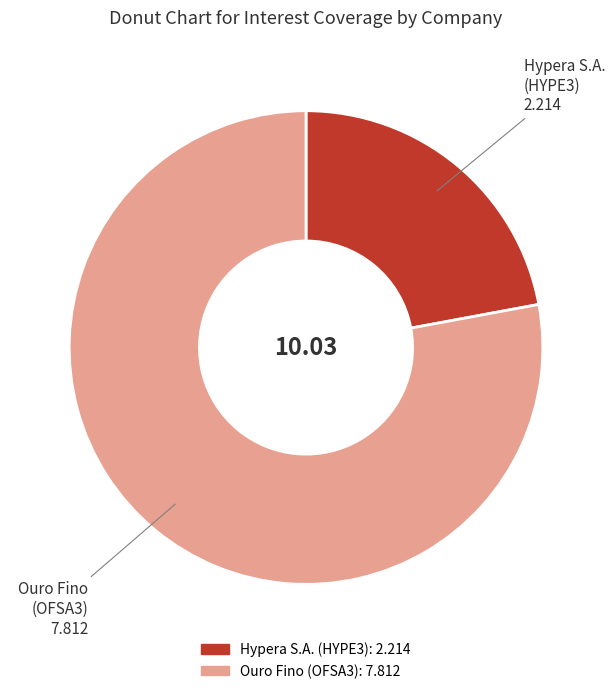

Is there any slice that represents more than half of the pie?

Yes